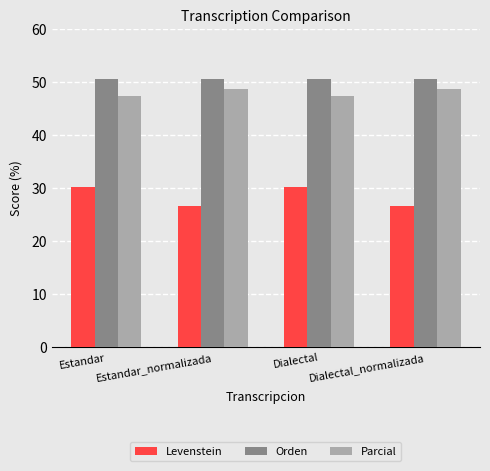

Reading left to right, extract all data points from this chart.

Levenstein: Estandar=30.2	Estandar_normalizada=26.7	Dialectal=30.2	Dialectal_normalizada=26.7
Orden: Estandar=50.6	Estandar_normalizada=50.6	Dialectal=50.6	Dialectal_normalizada=50.6
Parcial: Estandar=47.4	Estandar_normalizada=48.6	Dialectal=47.4	Dialectal_normalizada=48.6